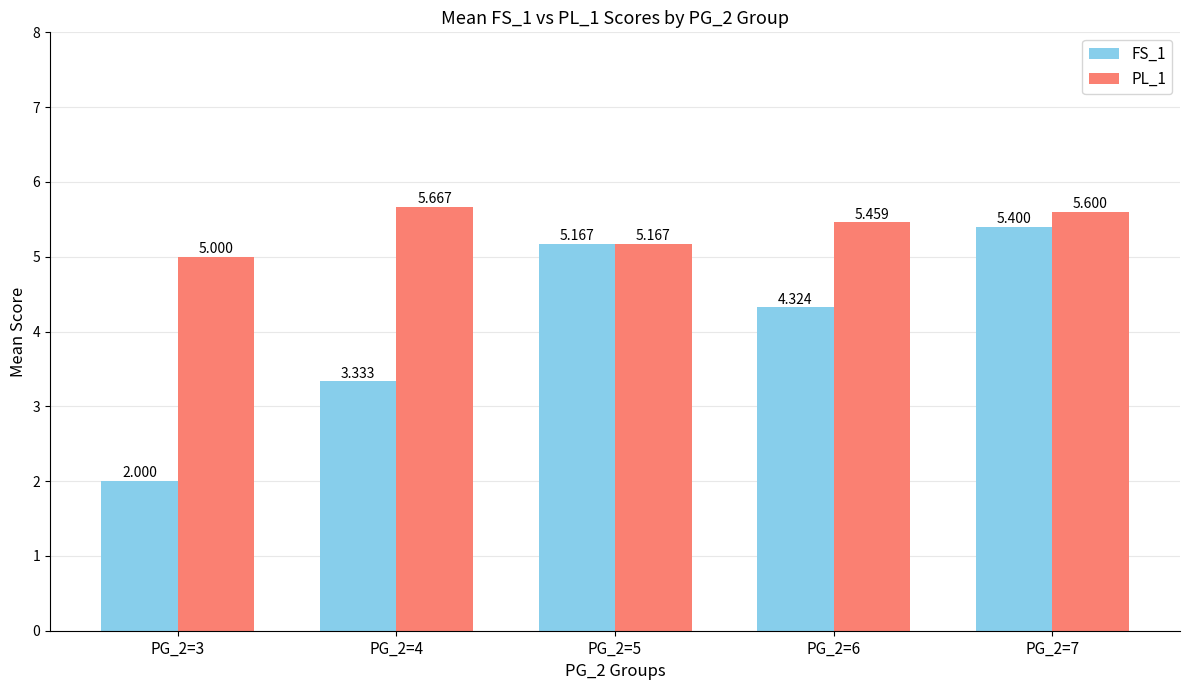

What is the difference between the highest and lowest values at PG_2=6?

1.1